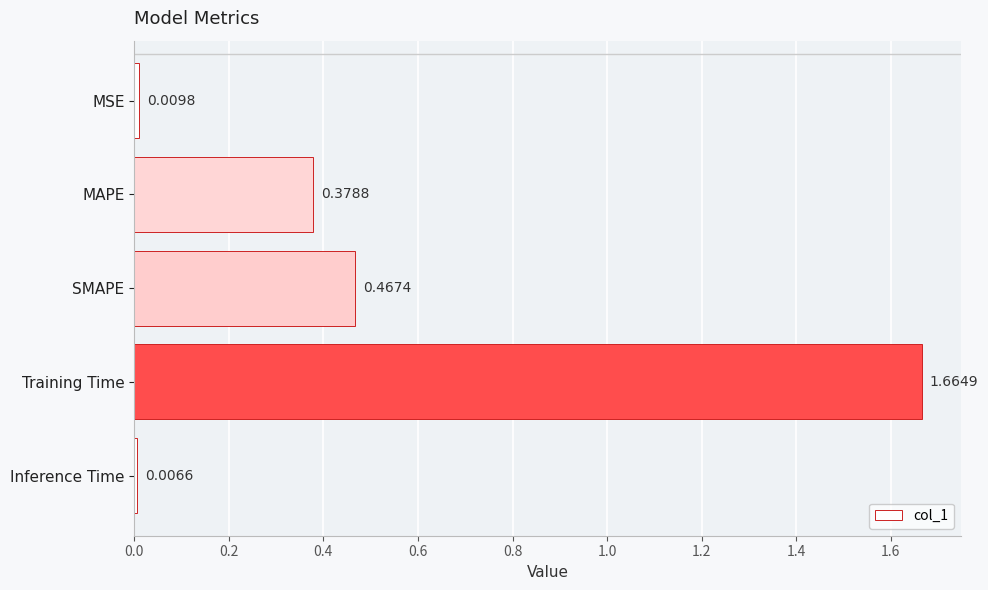

What is the sum of all values?

2.5